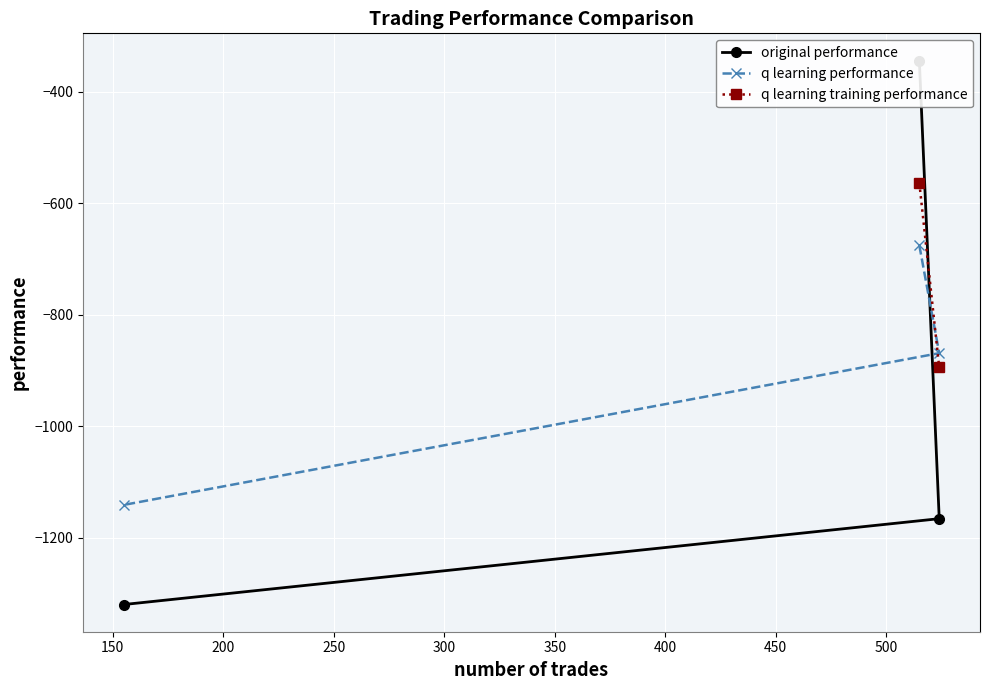

What is the minimum value for q learning performance?

-1141.1